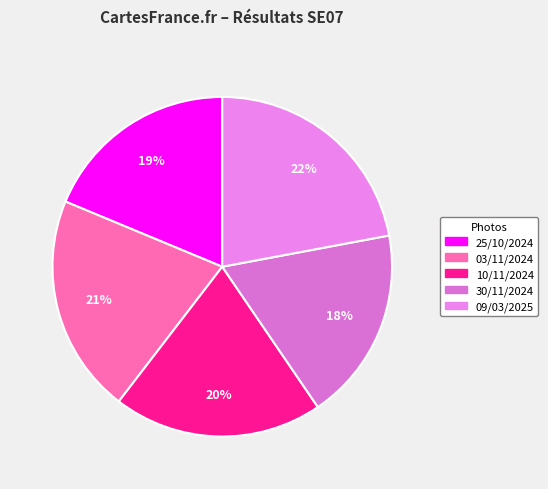

Count the number of slices in the pie.

5